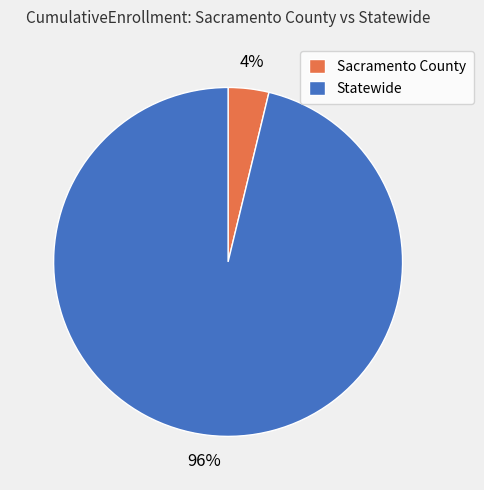

To the nearest percent, what portion does Sacramento County represent?

4%